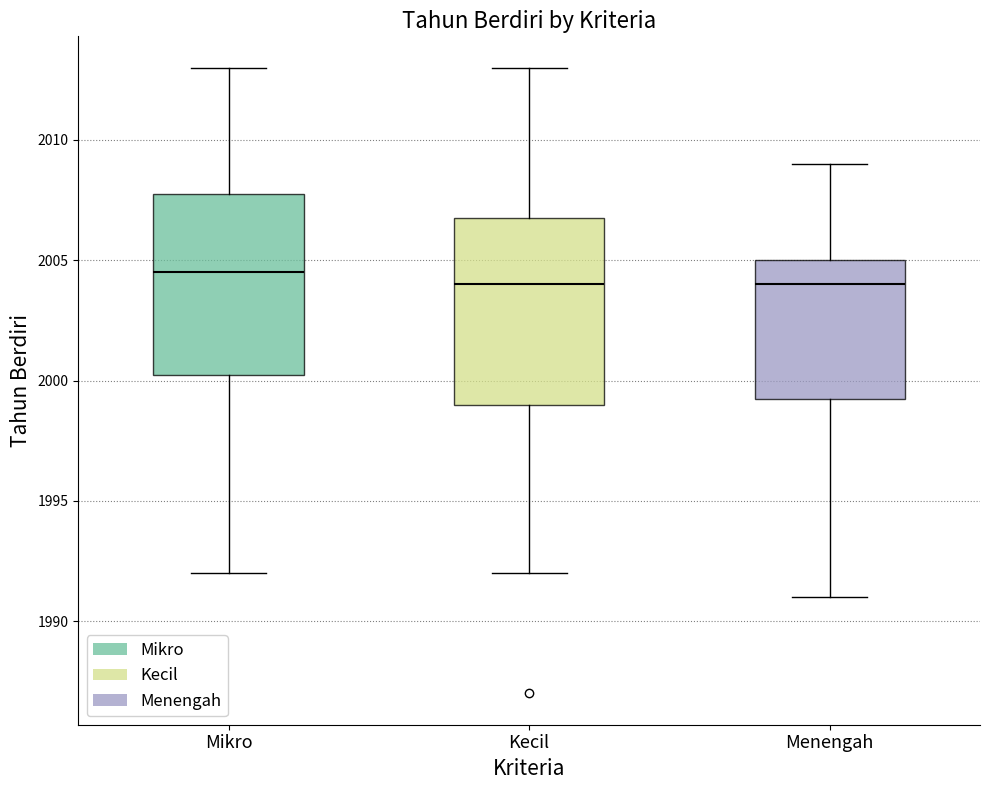

Reading left to right, transcribe this box plot: for each box, give where its median line is, the range the box spans, and where its two whiskers end, as read against the y-axis. The values are not printed on the chart, so give them approximately, as read against the axis.

Mikro: median 2004.5, box 2000.5 to 2008.0, whiskers 1992.0 to 2013.0
Kecil: median 2004.0, box 1999.0 to 2007.0, whiskers 1992.0 to 2013.0
Menengah: median 2004.0, box 1999.5 to 2005.0, whiskers 1991.0 to 2009.0